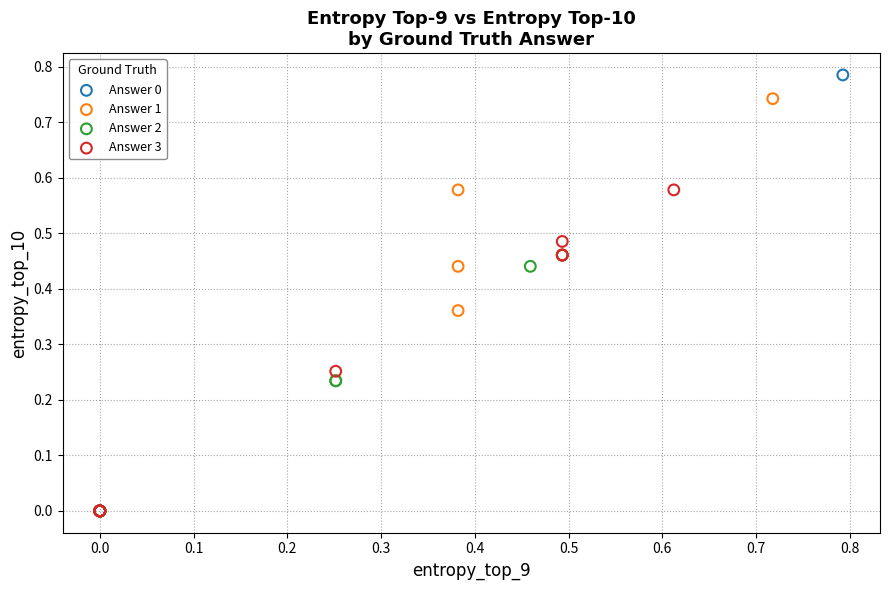

Which series contains the highest Y value?

Answer 0